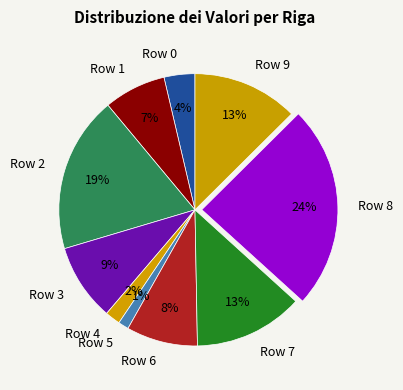

What is the smallest slice in the pie chart?

Row 5